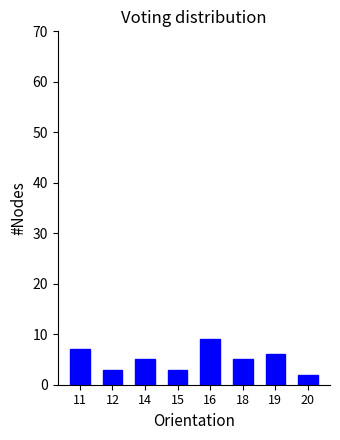

Reading right to left, what are all the values shown in this chart?

2	6	5	9	3	5	3	7